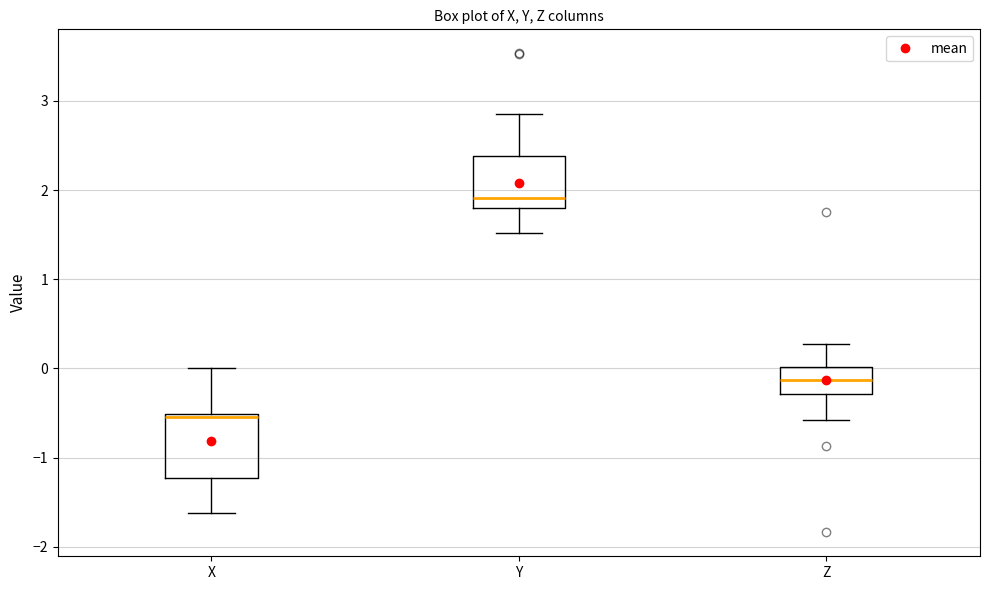

Which box's median line is the lowest?

X